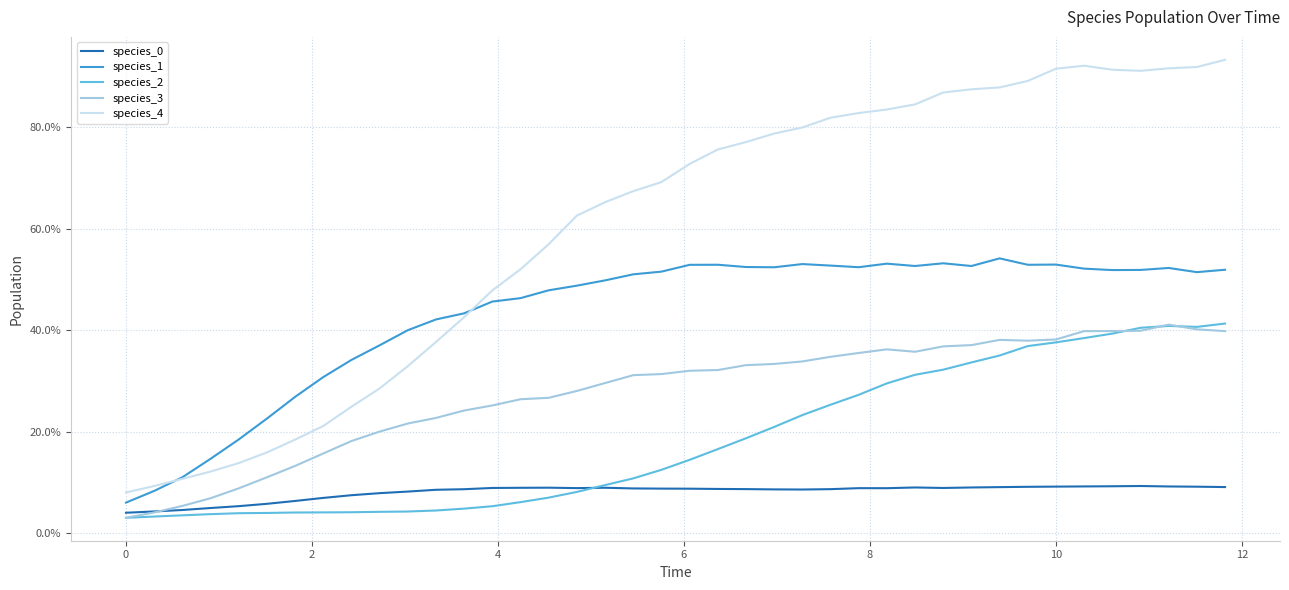

Does the chart display data point markers on the line(s)?

No